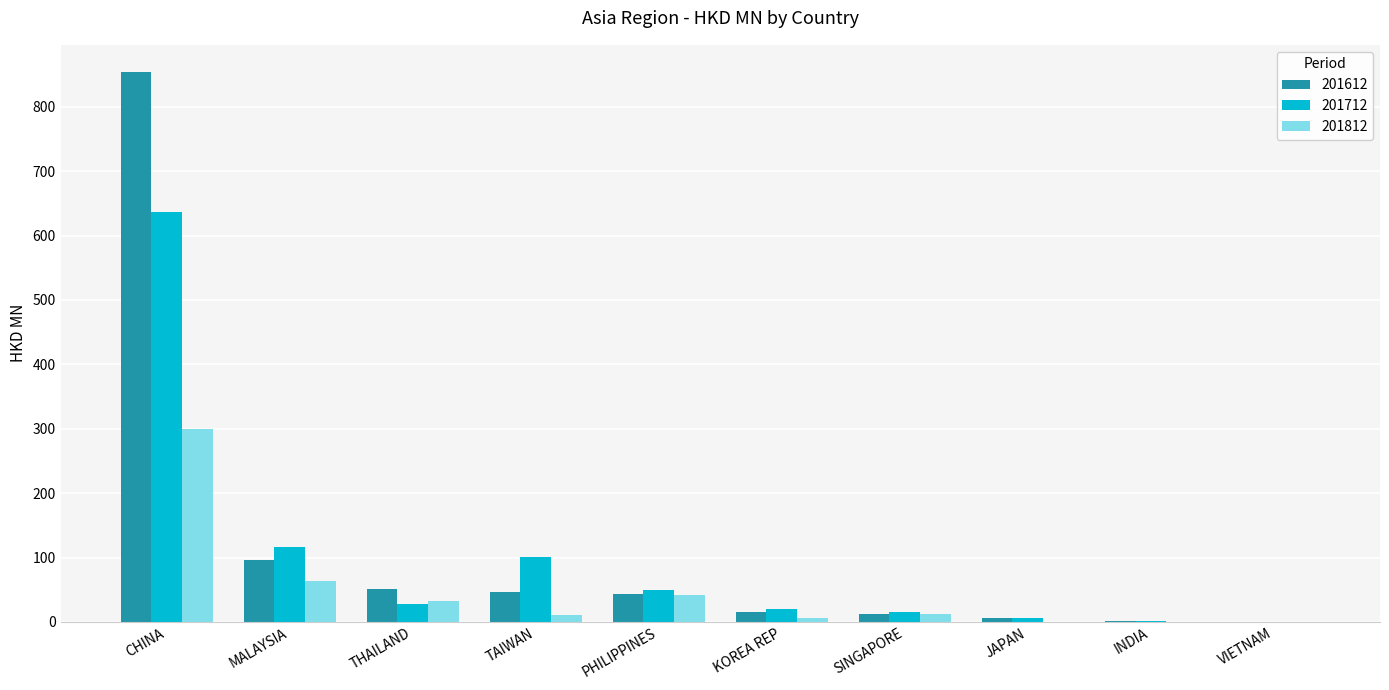

What value does the 201712 series have at MALAYSIA?

117.0